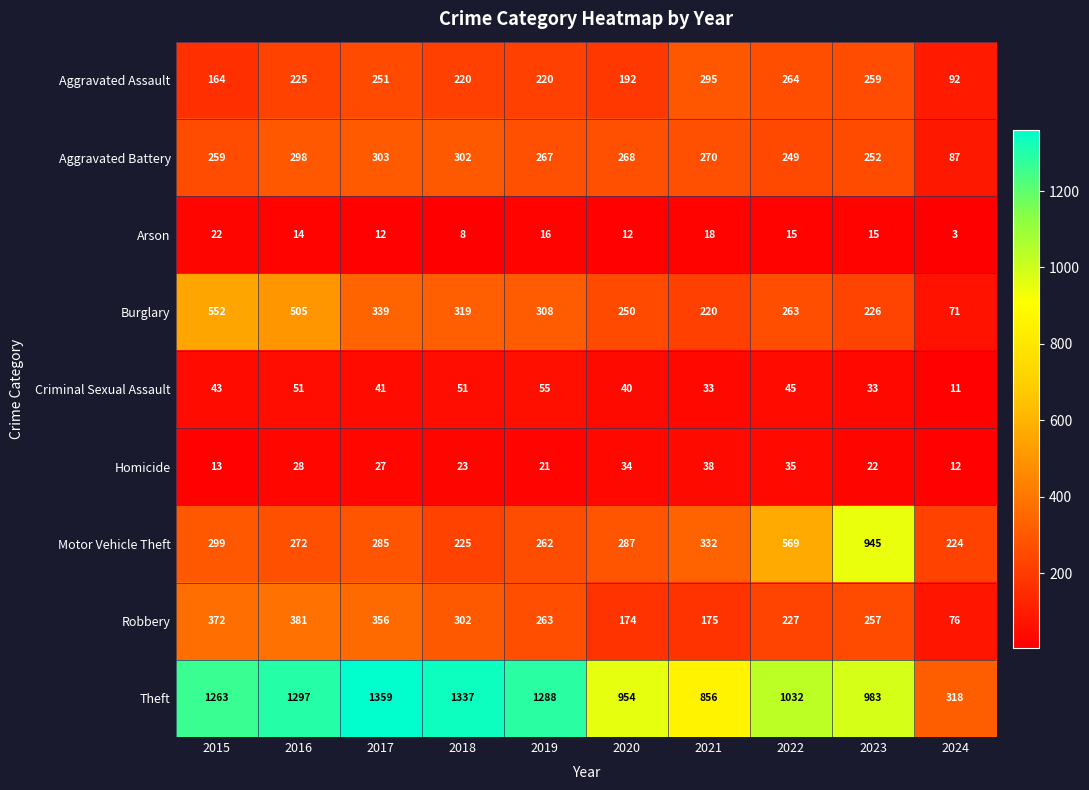

Rank the series by their maximum value, from highest to lowest.

Theft, Motor Vehicle Theft, Burglary, Robbery, Aggravated Battery, Aggravated Assault, Criminal Sexual Assault, Homicide, Arson